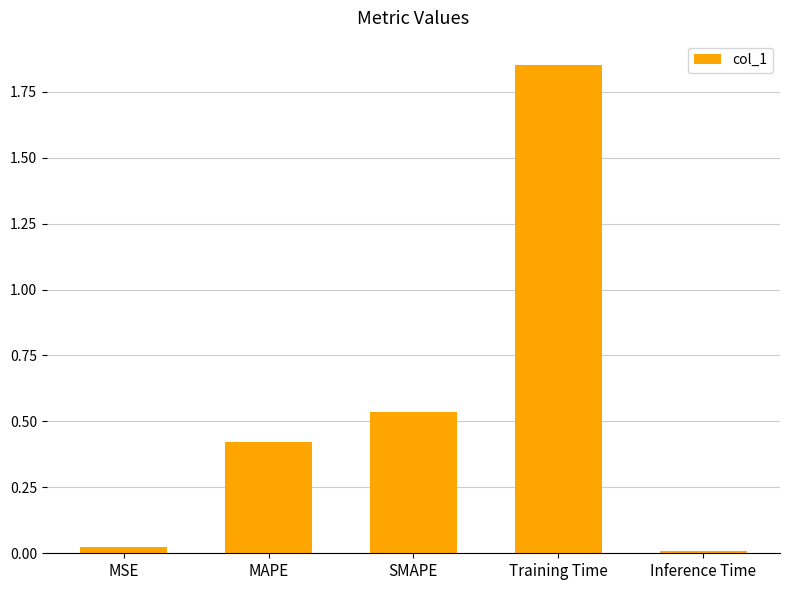

Where is the data nearest to the value 0?

Inference Time